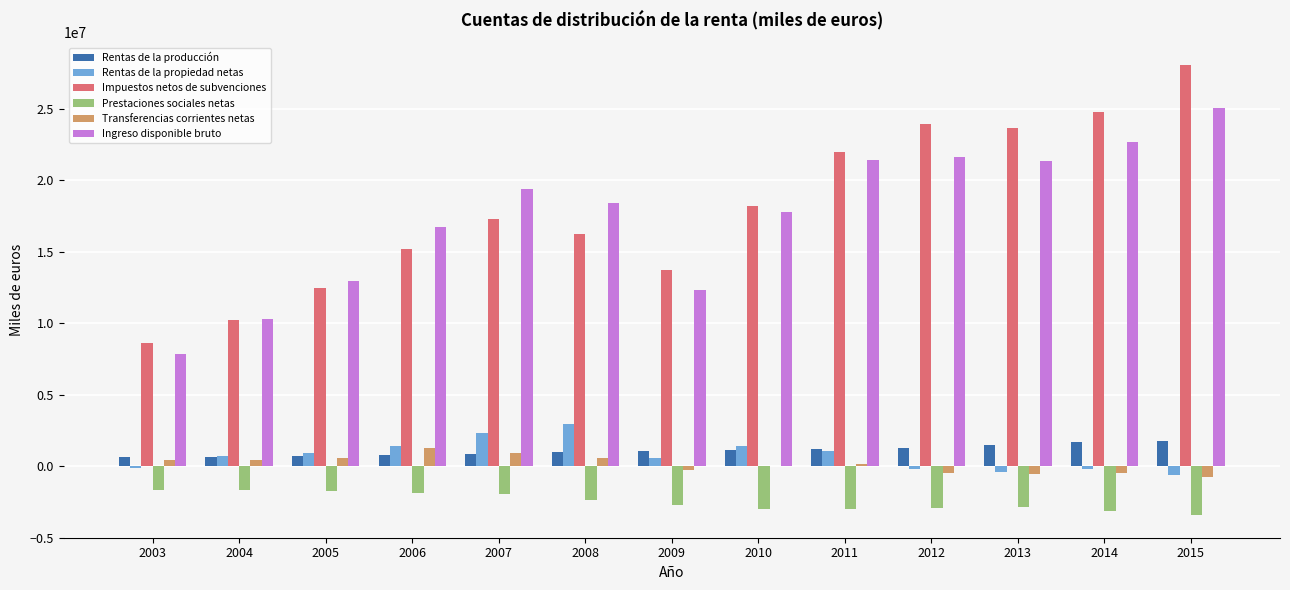

What is the maximum value shown in the chart?

28057021